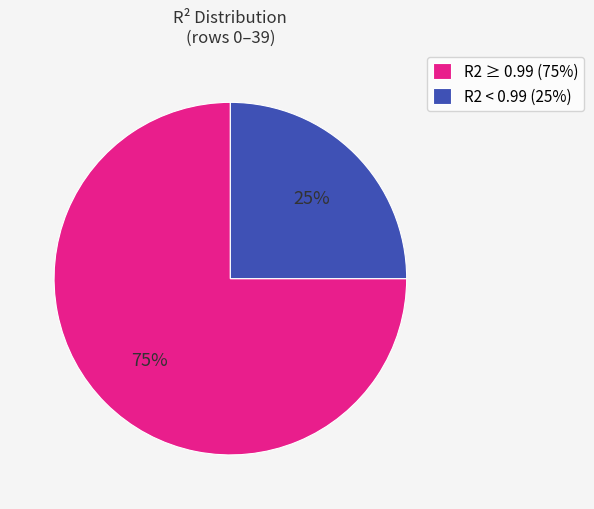

What is the largest slice in the pie chart?

R2 ≥ 0.99 (75%)